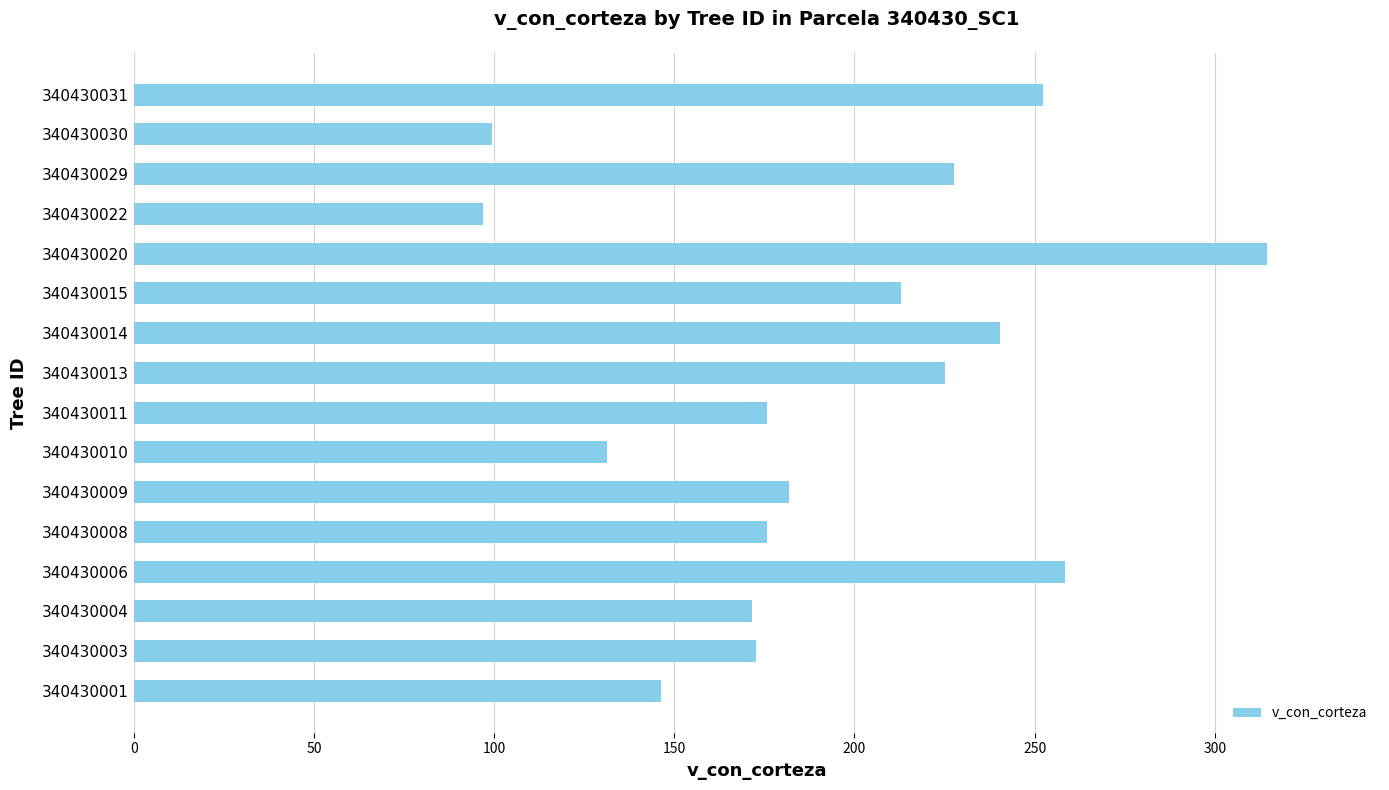

How many bars are there in total?

16